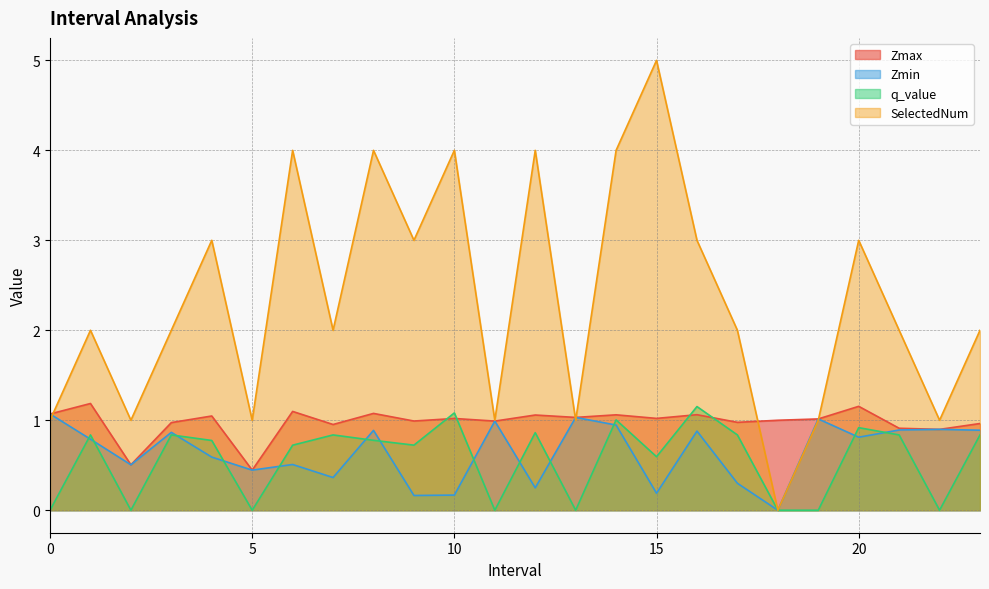

What is the highest value of the Zmax series?

1.2